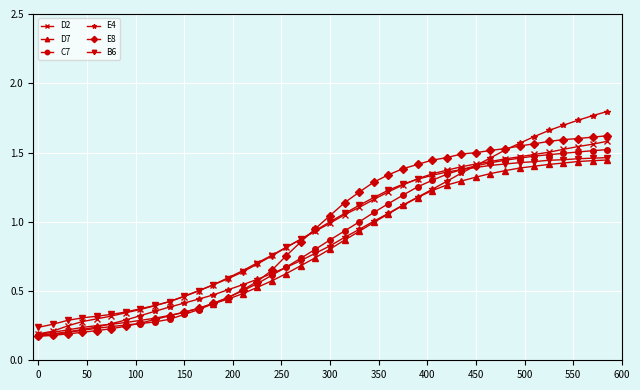

Which series has the widest spread of values?

E4